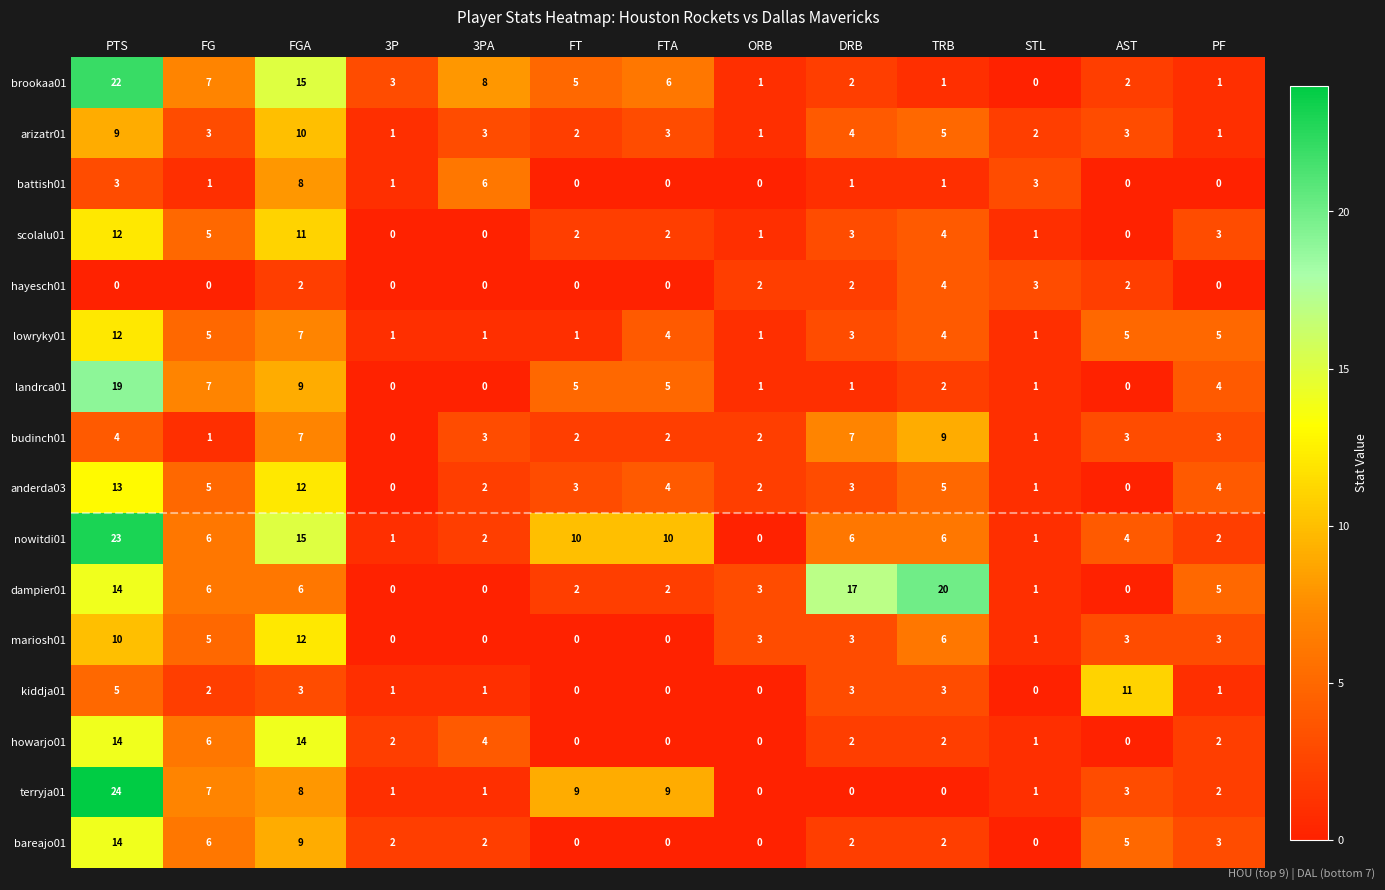

Read the scolalu01 value at FGA, to the nearest 10.

10